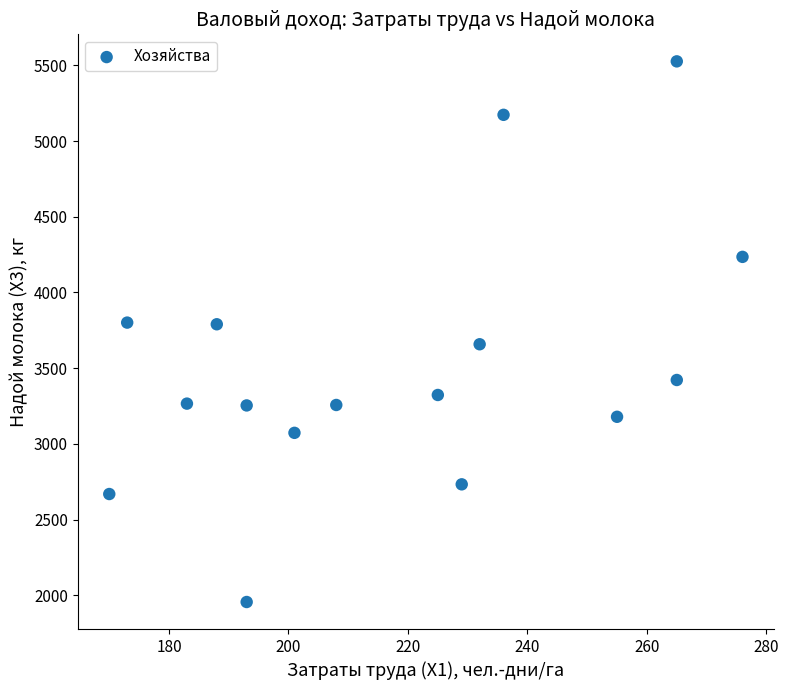

What is the range of X values (max minus min)?

106